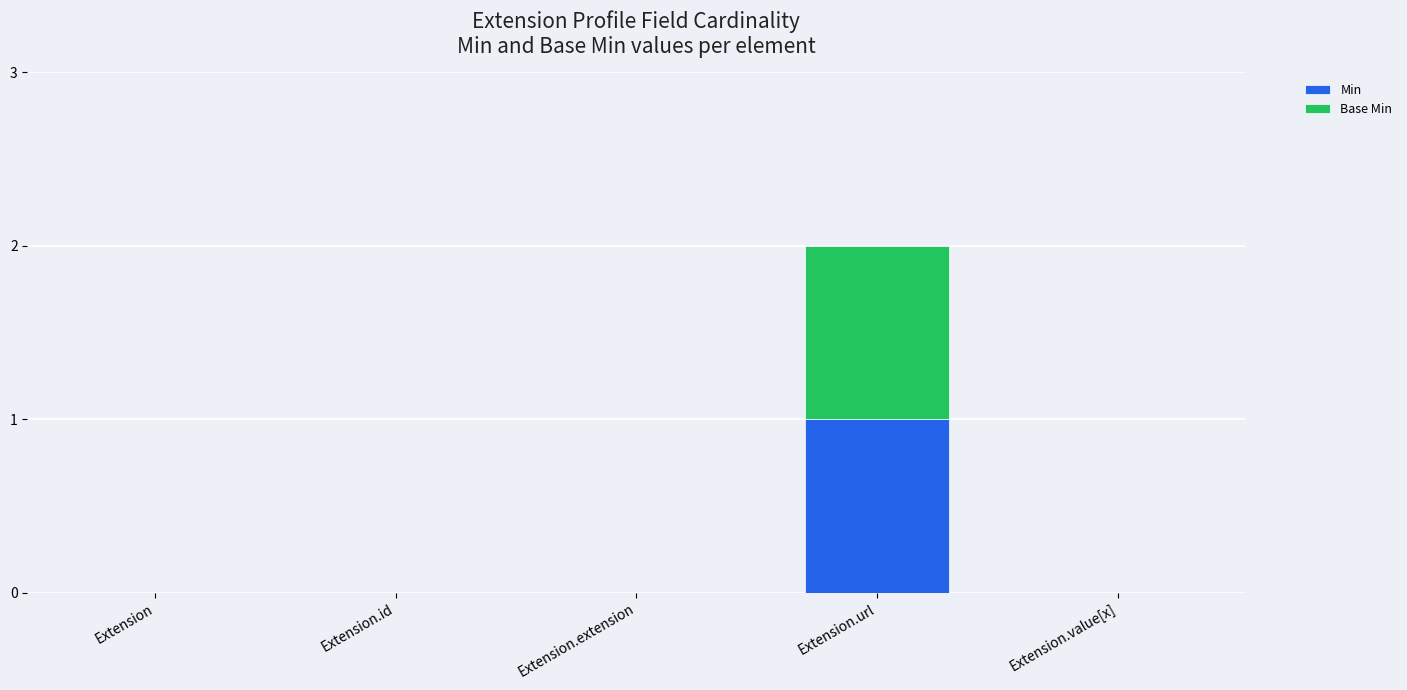

Reading left to right, what are the values for Min?

Extension=0	Extension.id=0	Extension.extension=0	Extension.url=1	Extension.value[x]=0